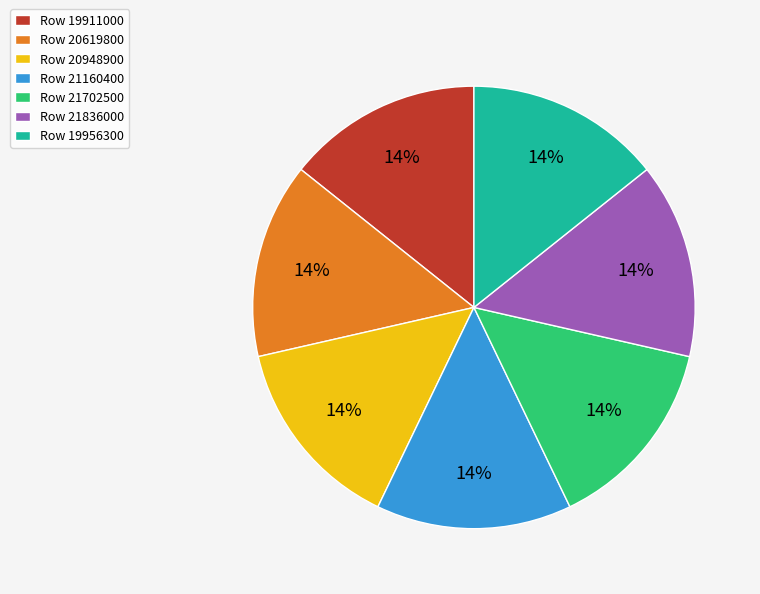

How many segments does this pie chart have?

7